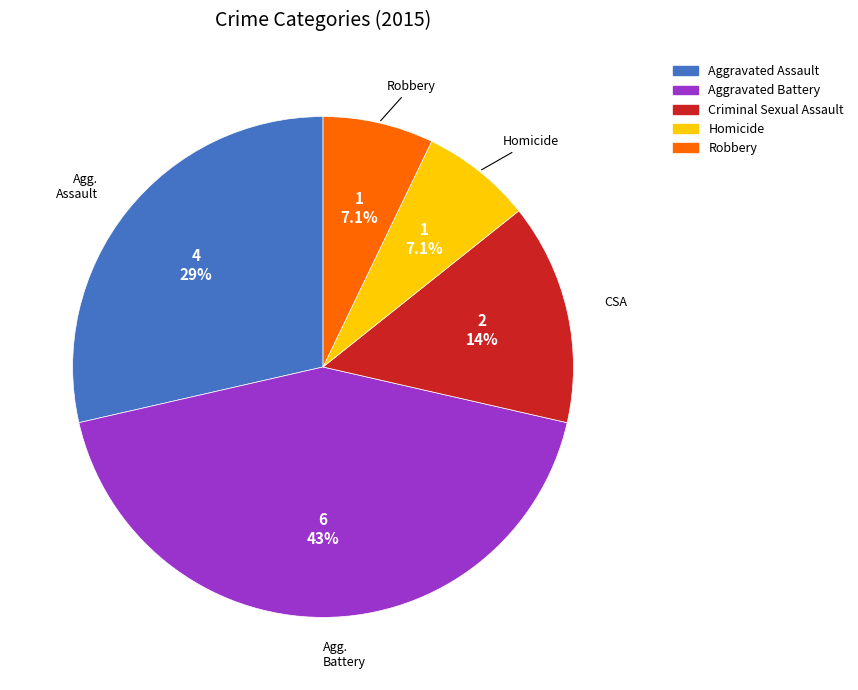

What portion of the pie excludes Aggravated Battery?

57.1%